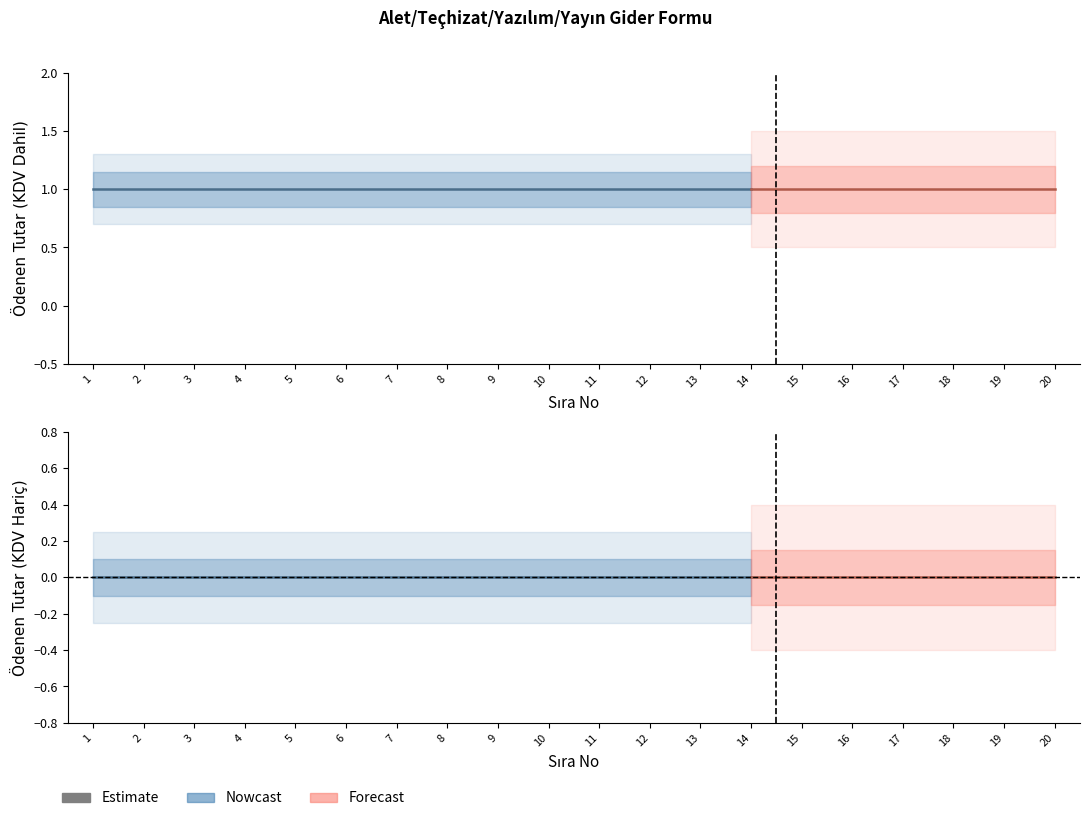

Which category has the highest value across all series?

1